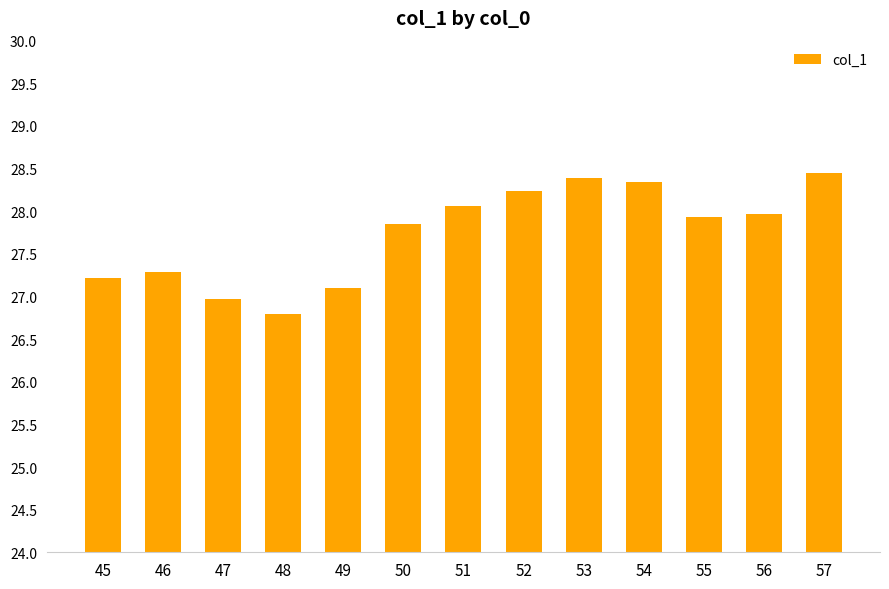

Between 52 and 55, which is larger?

52